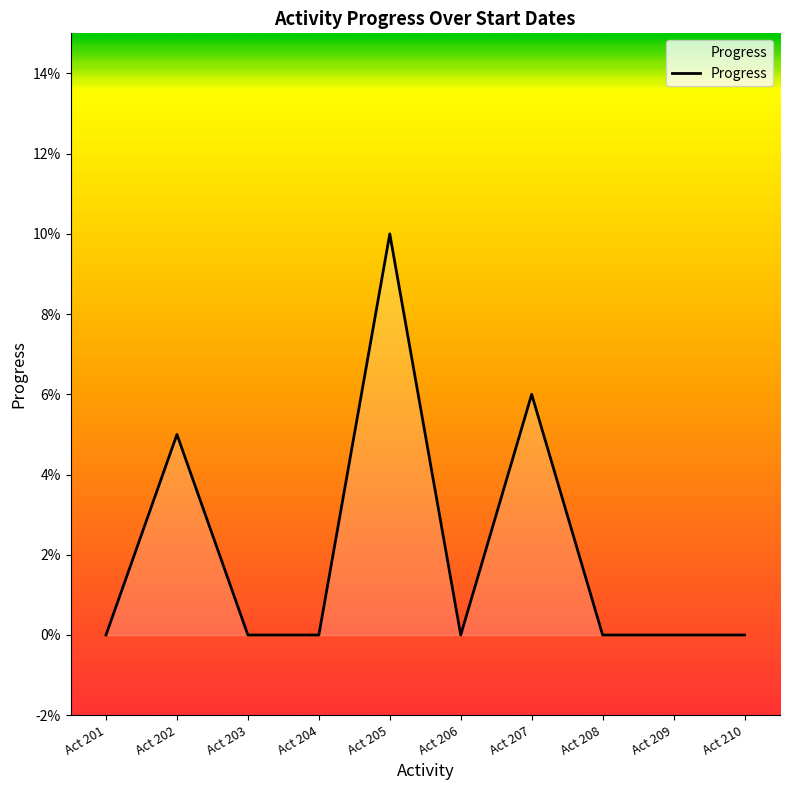

What is the sum of all values?

0.2